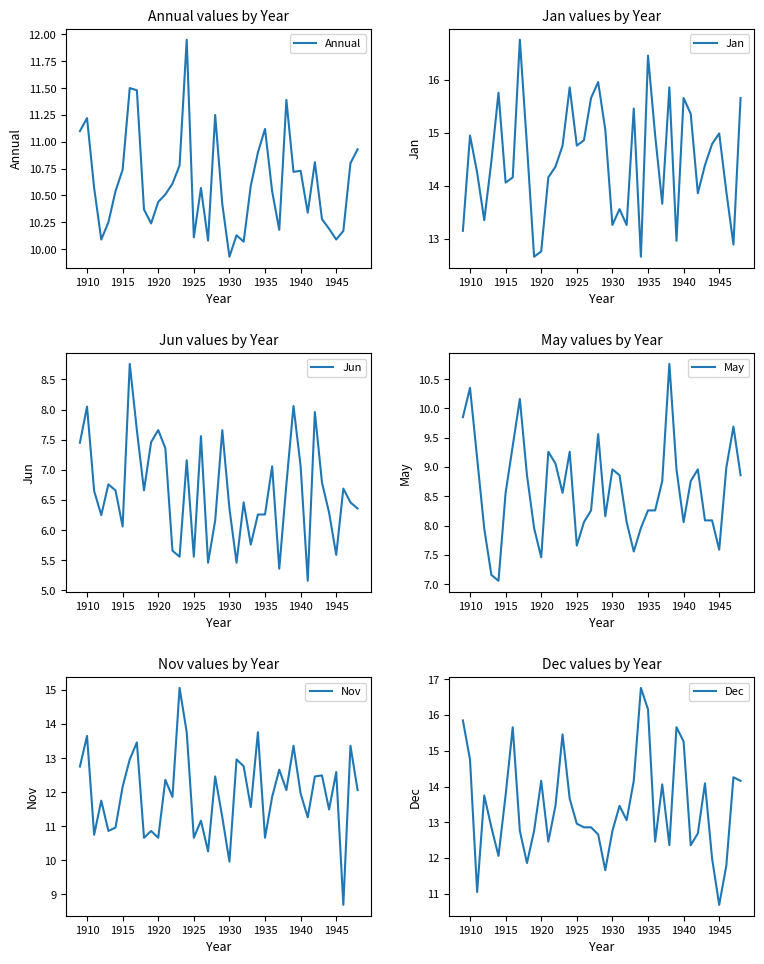

Reading left to right, transcribe all the data shown in this chart.

Annual: 11.1	11.2	10.6	10.1	10.2	10.5	10.7	11.5	11.5	10.4	10.2	10.4	10.5	10.6	10.8	11.9	10.1	10.6	10.1	11.2	10.4	9.9	10.1	10.1	10.6	10.9	11.1	10.5	10.2	11.4	10.7	10.7	10.3	10.8	10.3	10.2	10.1	10.2	10.8	10.9
Jan: 13.2	14.9	14.2	13.3	14.5	15.8	14.1	14.2	16.8	14.8	12.7	12.8	14.2	14.4	14.8	15.9	14.8	14.9	15.7	16.0	15.1	13.3	13.6	13.3	15.5	12.7	16.5	15.0	13.7	15.9	13.0	15.7	15.4	13.9	14.4	14.8	15.0	13.9	12.9	15.7
Jun: 7.5	8.1	6.7	6.2	6.8	6.7	6.1	8.8	7.7	6.7	7.5	7.7	7.4	5.7	5.6	7.2	5.6	7.6	5.5	6.2	7.7	6.4	5.5	6.5	5.8	6.3	6.3	7.1	5.4	6.8	8.1	7.1	5.2	8.0	6.8	6.3	5.6	6.7	6.5	6.4
May: 9.8	10.3	9.2	8.0	7.2	7.1	8.6	9.4	10.2	8.9	8.0	7.5	9.3	9.1	8.6	9.3	7.7	8.1	8.3	9.6	8.2	9.0	8.9	8.1	7.6	8.0	8.3	8.3	8.8	10.8	9.0	8.1	8.8	9.0	8.1	8.1	7.6	9.0	9.7	8.9
Nov: 12.8	13.7	10.8	11.8	10.9	11.0	12.2	13.0	13.5	10.7	10.9	10.7	12.4	11.9	15.1	13.8	10.7	11.2	10.3	12.5	11.3	10.0	13.0	12.8	11.6	13.8	10.7	11.9	12.7	12.1	13.4	12.0	11.3	12.5	12.5	11.5	12.6	8.7	13.4	12.1
Dec: 15.8	14.8	11.1	13.8	12.9	12.1	13.8	15.7	12.8	11.9	12.8	14.2	12.5	13.5	15.5	13.7	13.0	12.9	12.9	12.7	11.7	12.8	13.5	13.1	14.2	16.8	16.2	12.5	14.1	12.4	15.7	15.3	12.4	12.7	14.1	12.0	10.7	11.8	14.3	14.2